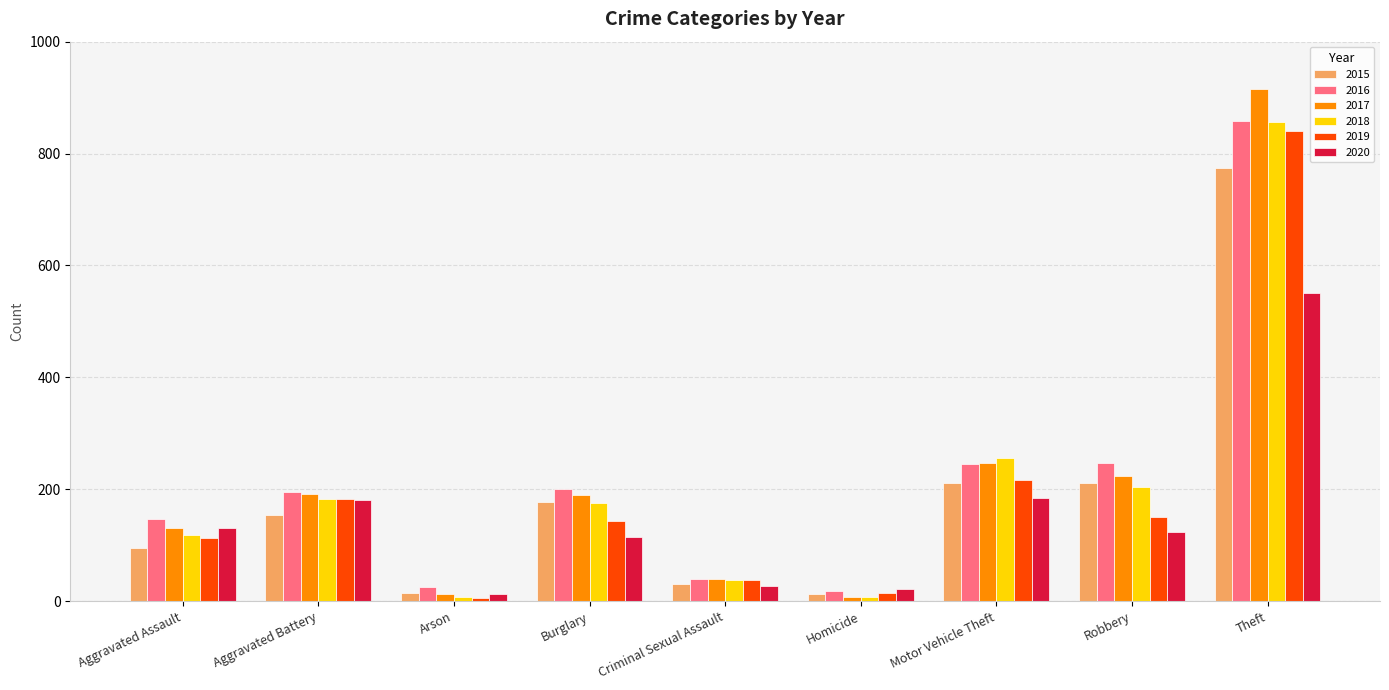

What position from the left is Arson?

3